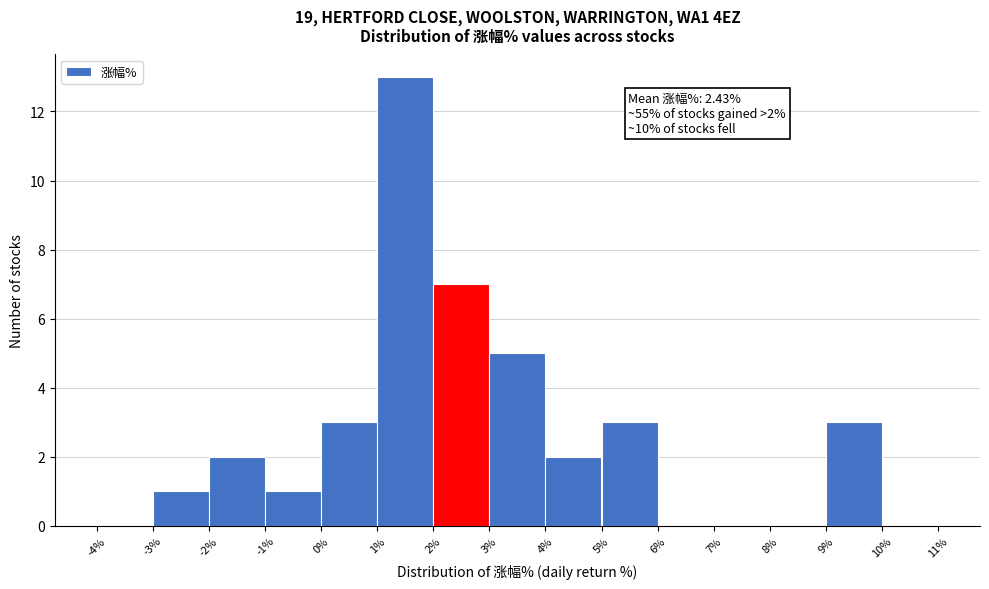

Which range on the x-axis has the tallest bar?

1% to 2%